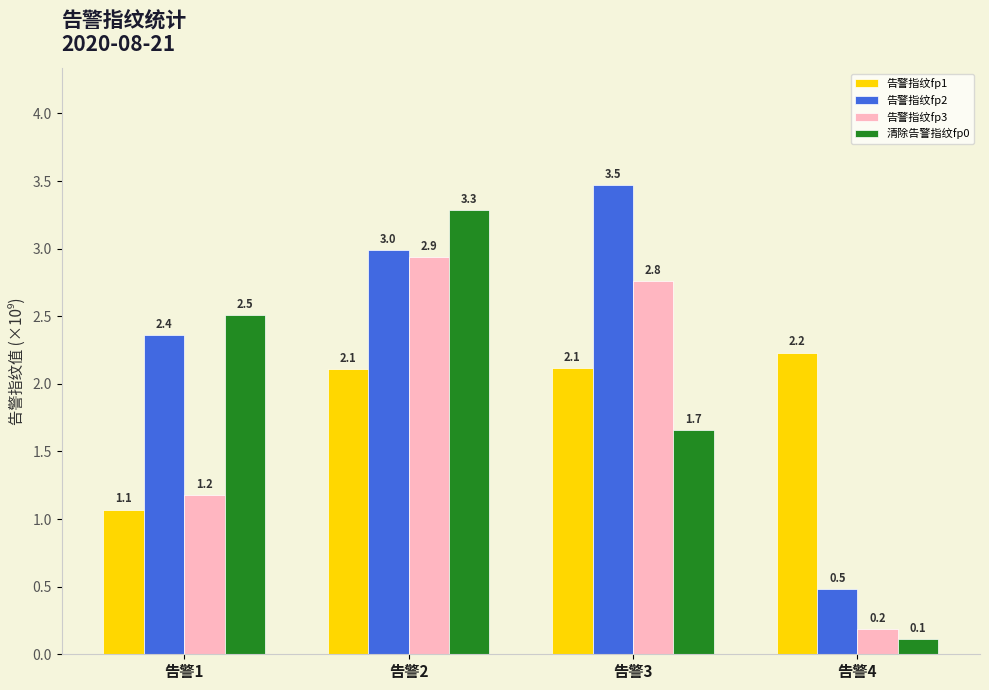

What is the approximate value of 告警指纹fp3 at 告警3?

2.8